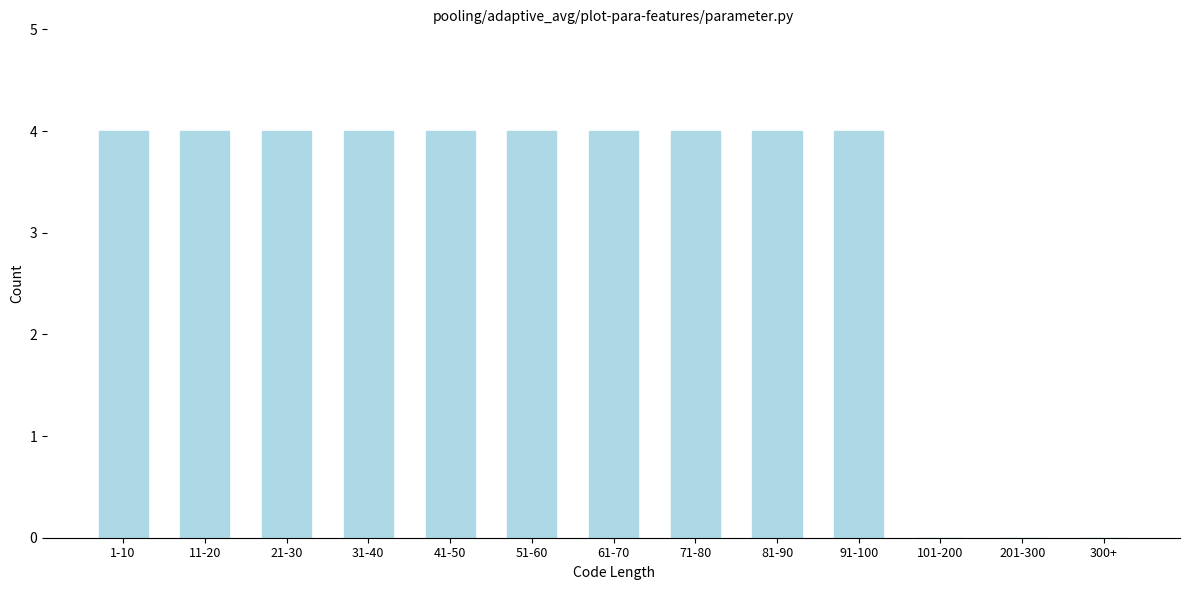

Reading right to left, what are all the values shown in this chart?

300+=0	201-300=0	101-200=0	91-100=4	81-90=4	71-80=4	61-70=4	51-60=4	41-50=4	31-40=4	21-30=4	11-20=4	1-10=4